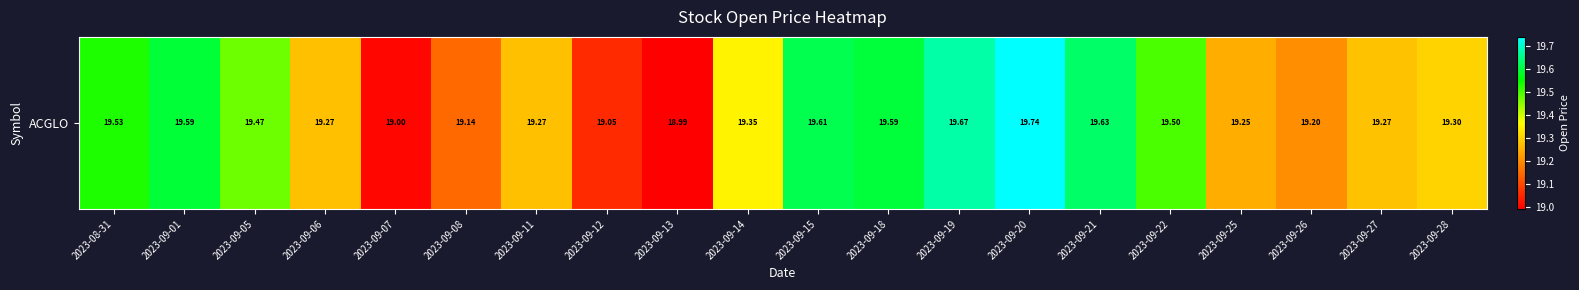

How many data points are less than 19?

2